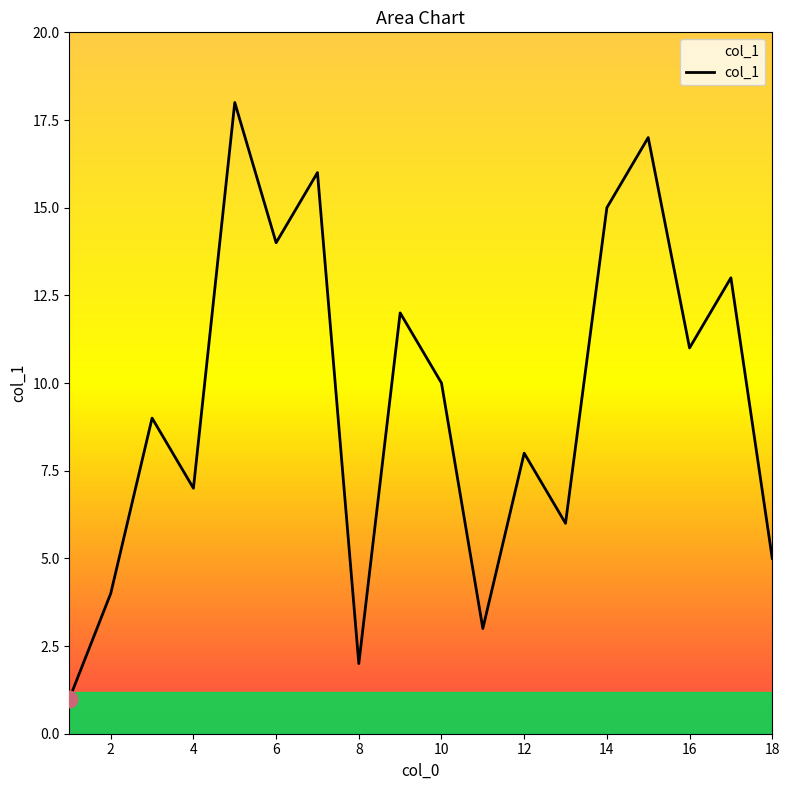

What is the maximum value shown in the chart?

18